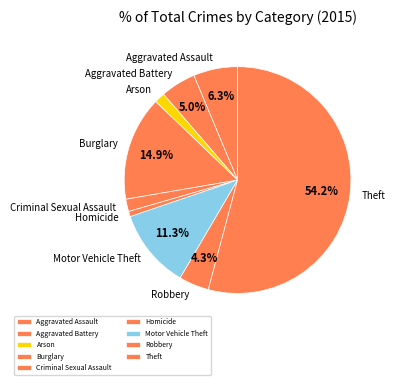

What is the smallest slice in the pie chart?

Homicide